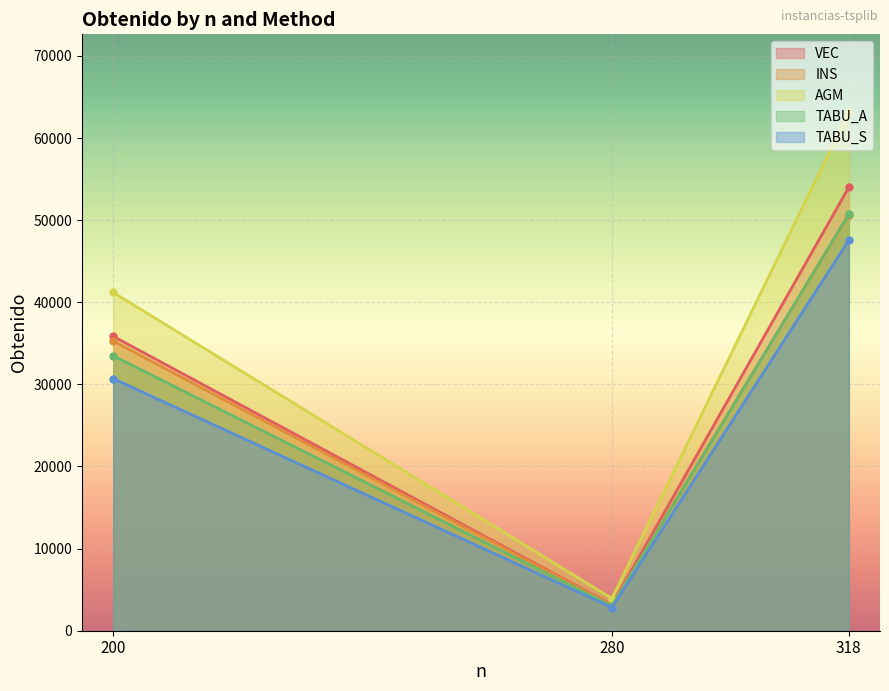

What is the value of the TABU_A point at the 2nd from the left?

2999